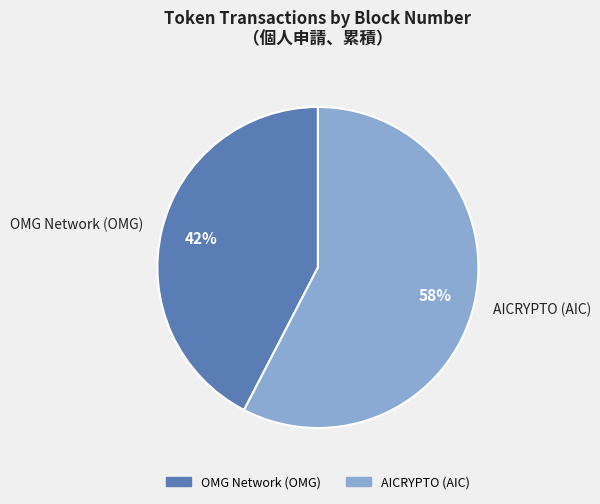

To the nearest percent, what percentage of the pie is OMG Network (OMG)?

42%